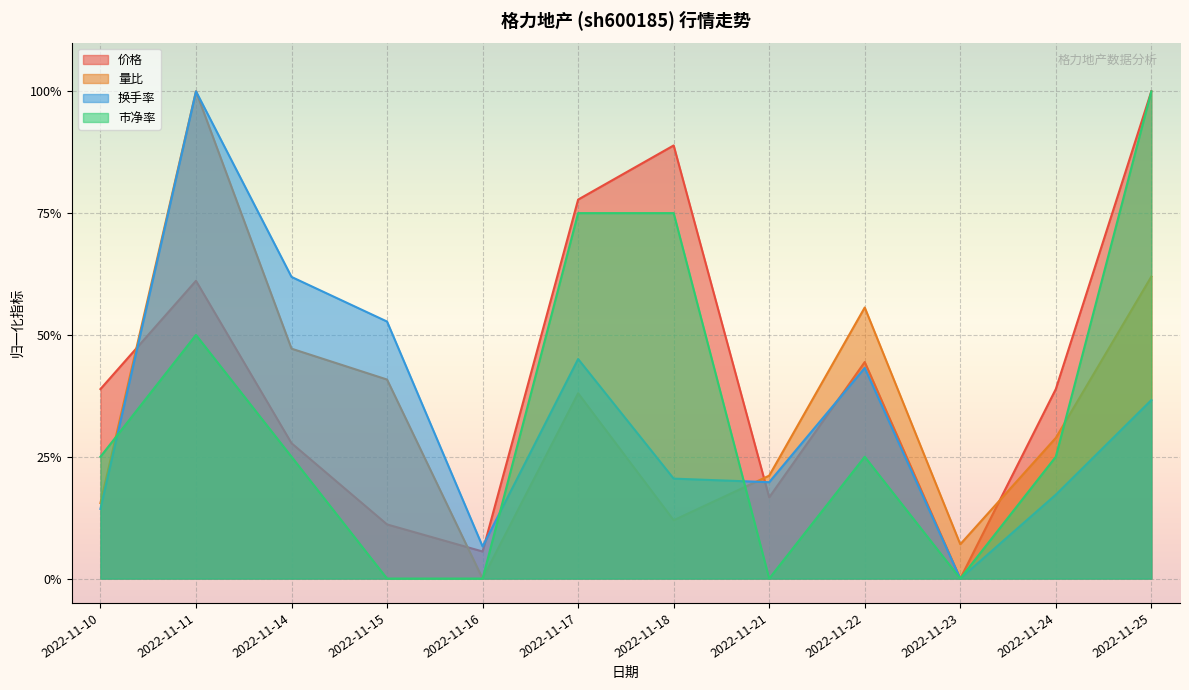

How many values in 价格 are above zero?

11